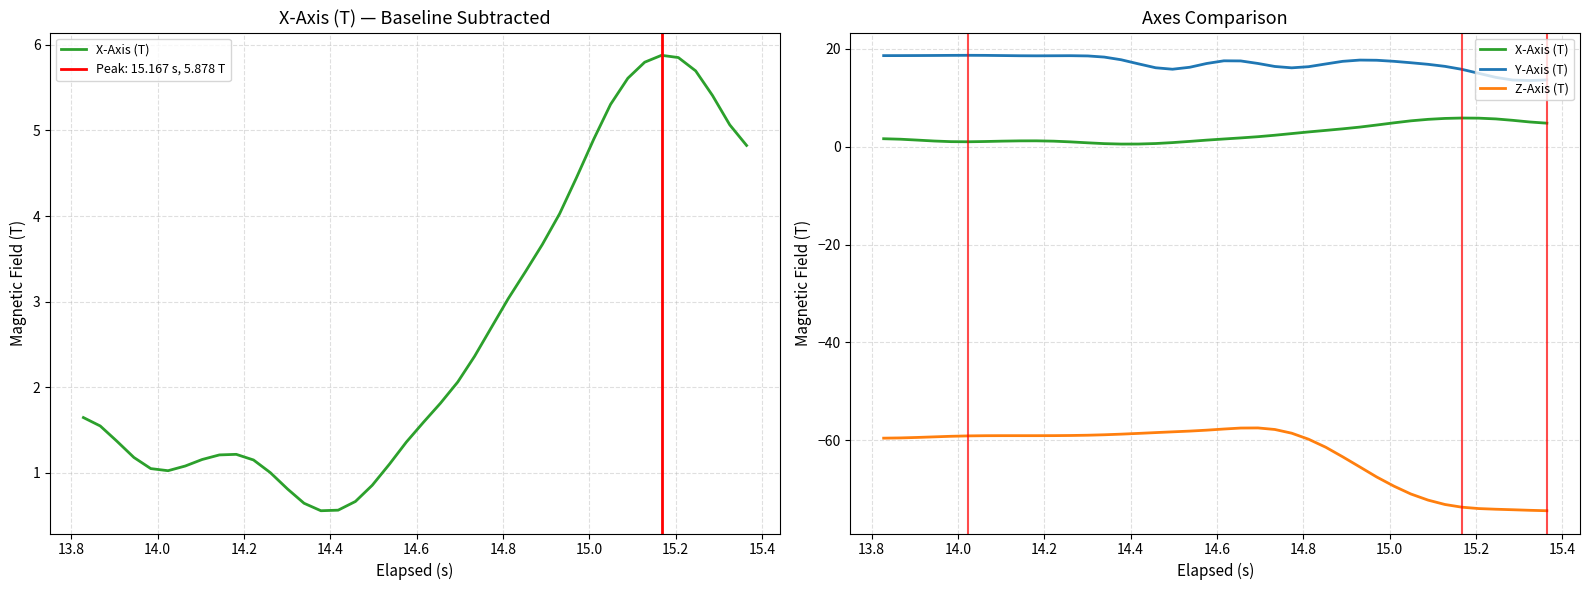

Is this an area chart (filled region under the line)?

No